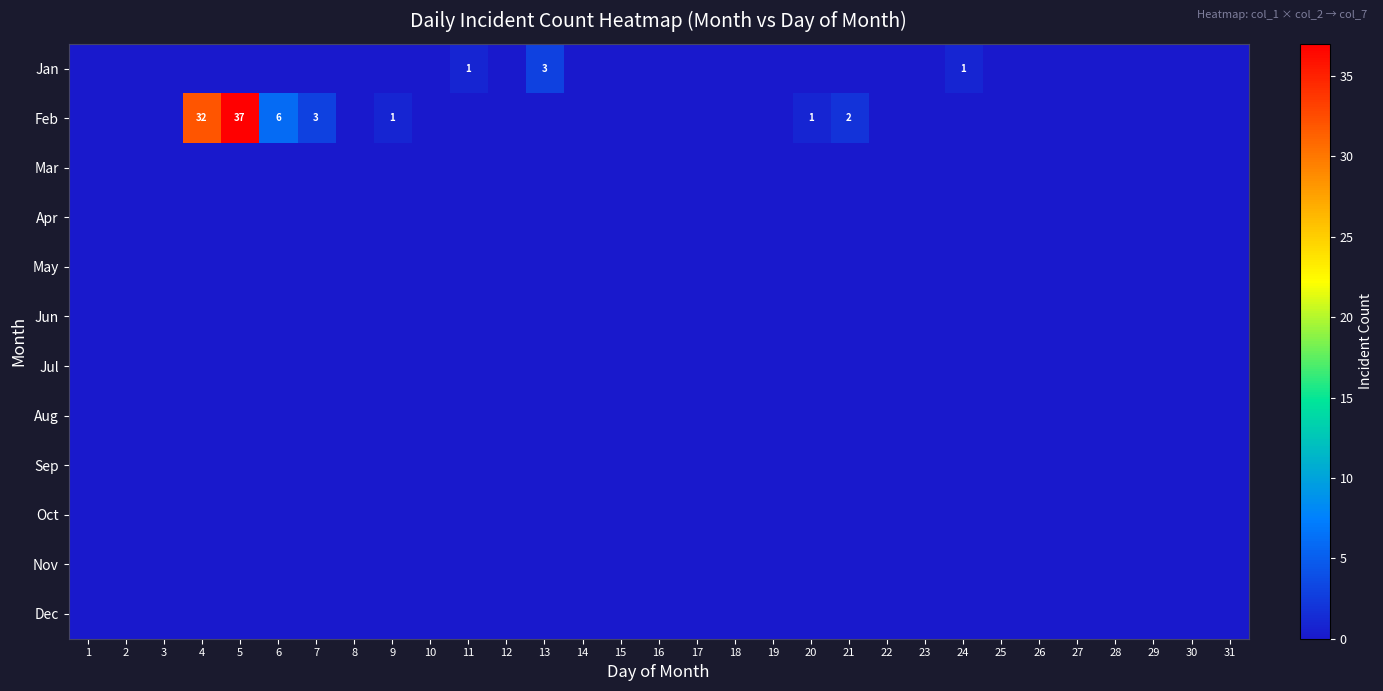

Which has a higher value, 29 or 26?

29